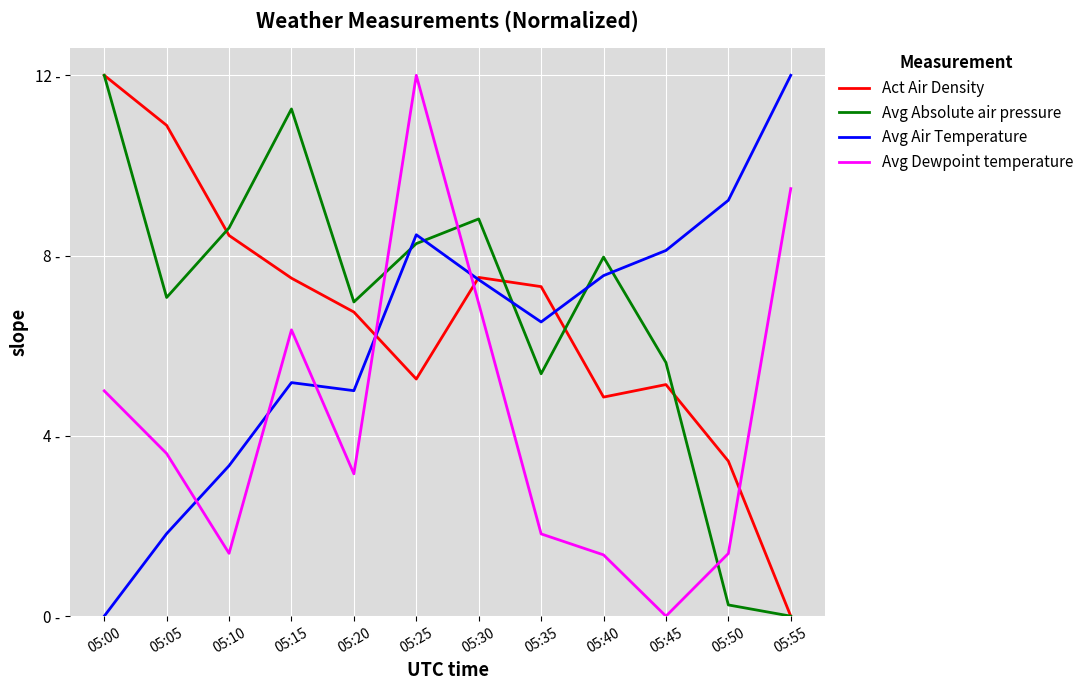

In Act Air Density, how many points are higher than both neighbors (excluding endpoints)?

2